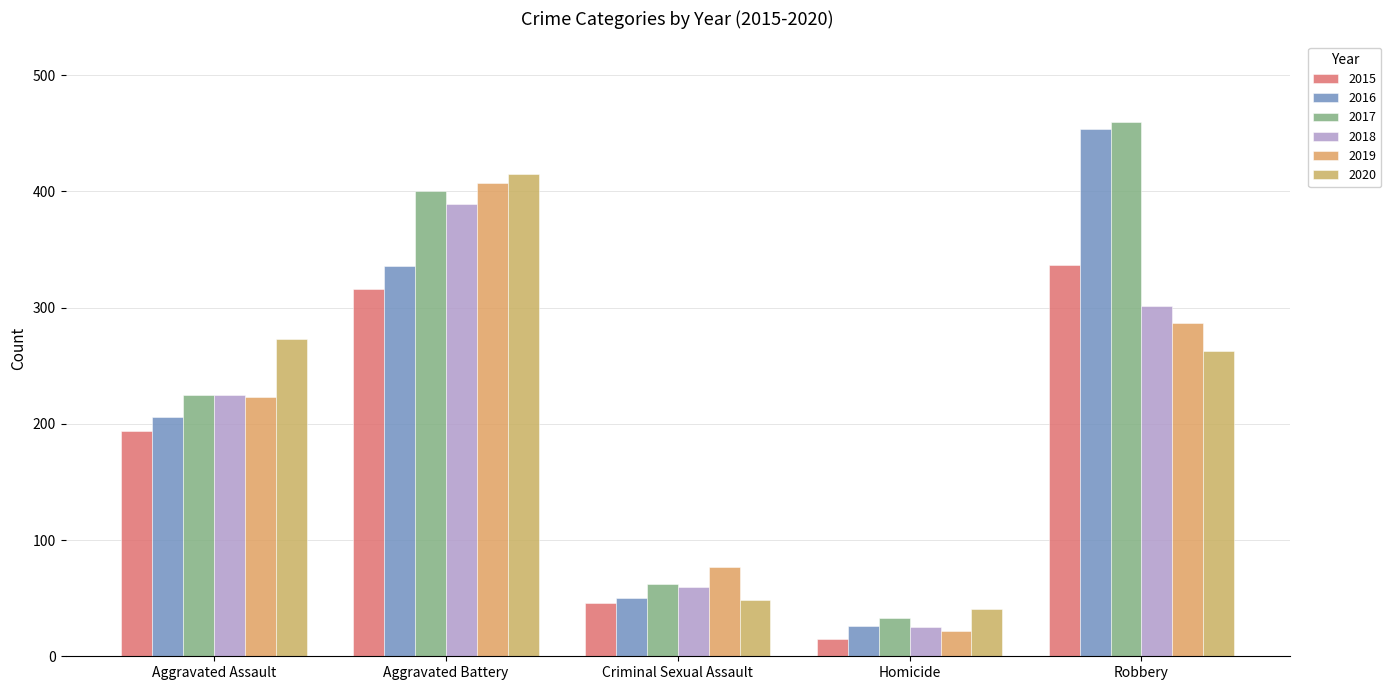

How many bars are there in total?

30